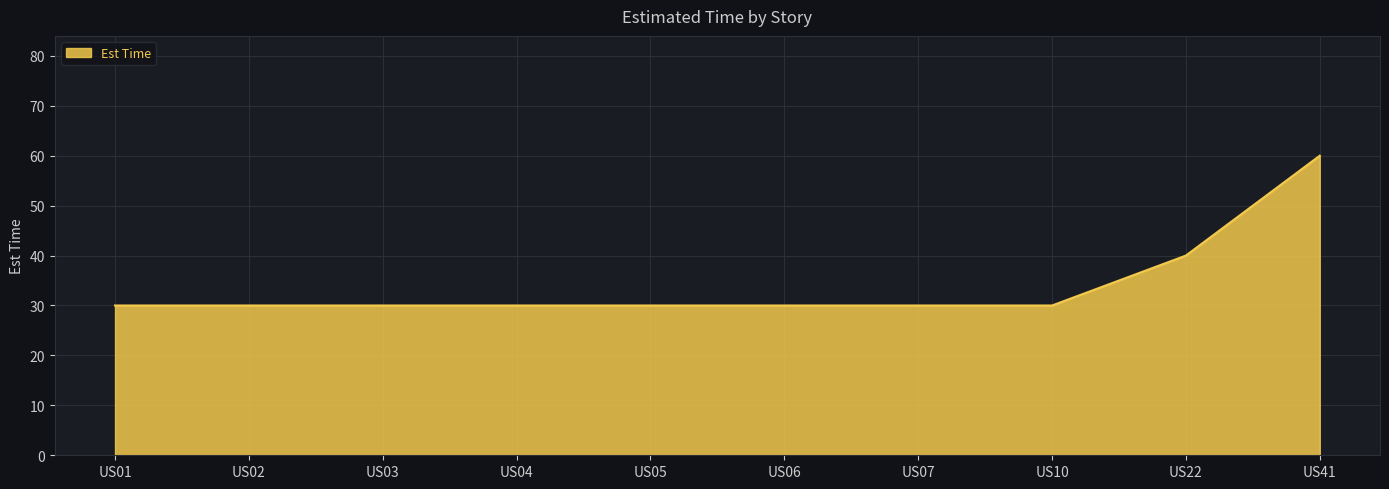

What is the ratio of the value at US05 to the value at US10?

1.0